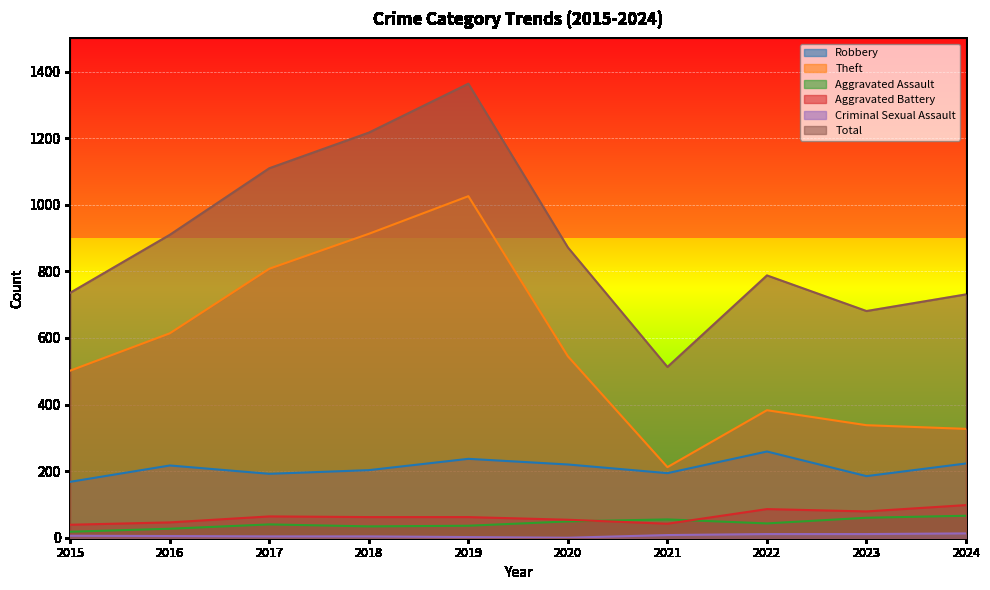

True or false: Total and Robbery intersect in this chart.

False